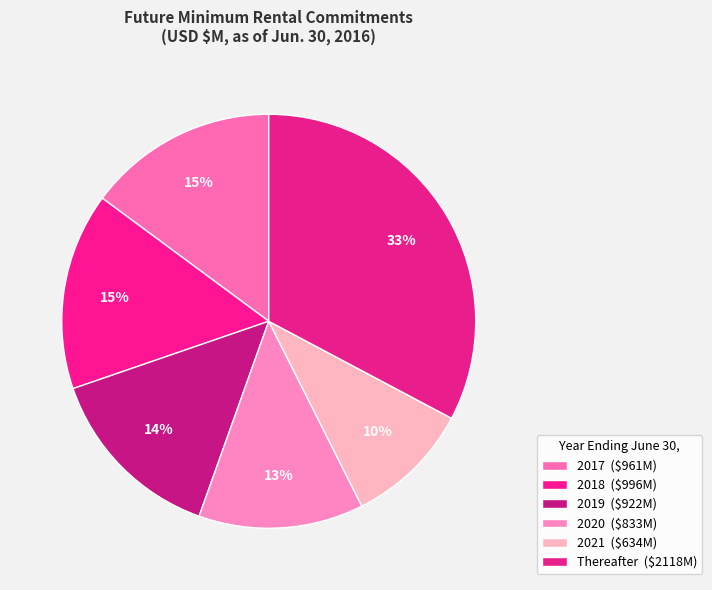

Is Thereafter the majority of the pie?

No